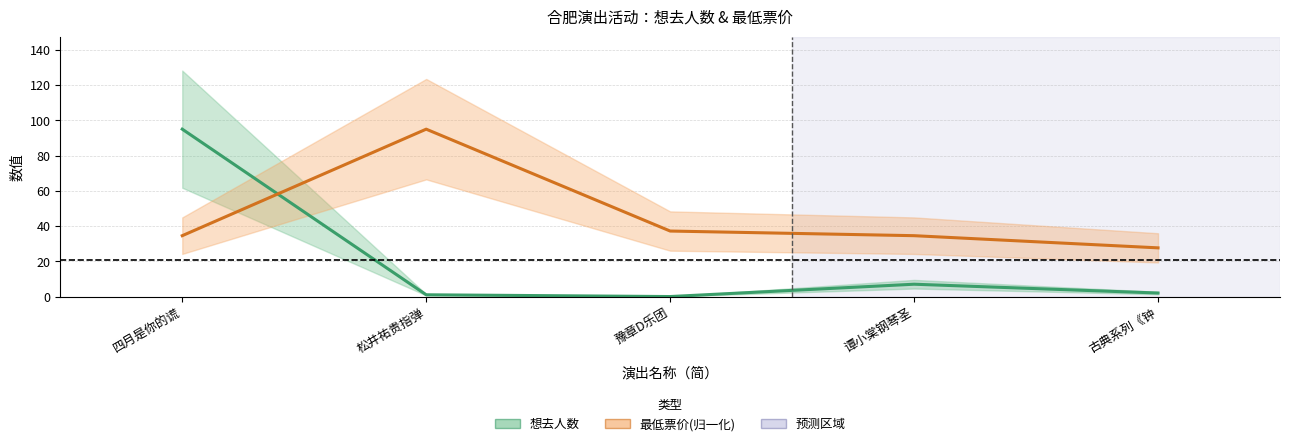

Which series has the widest spread of values?

想去人数